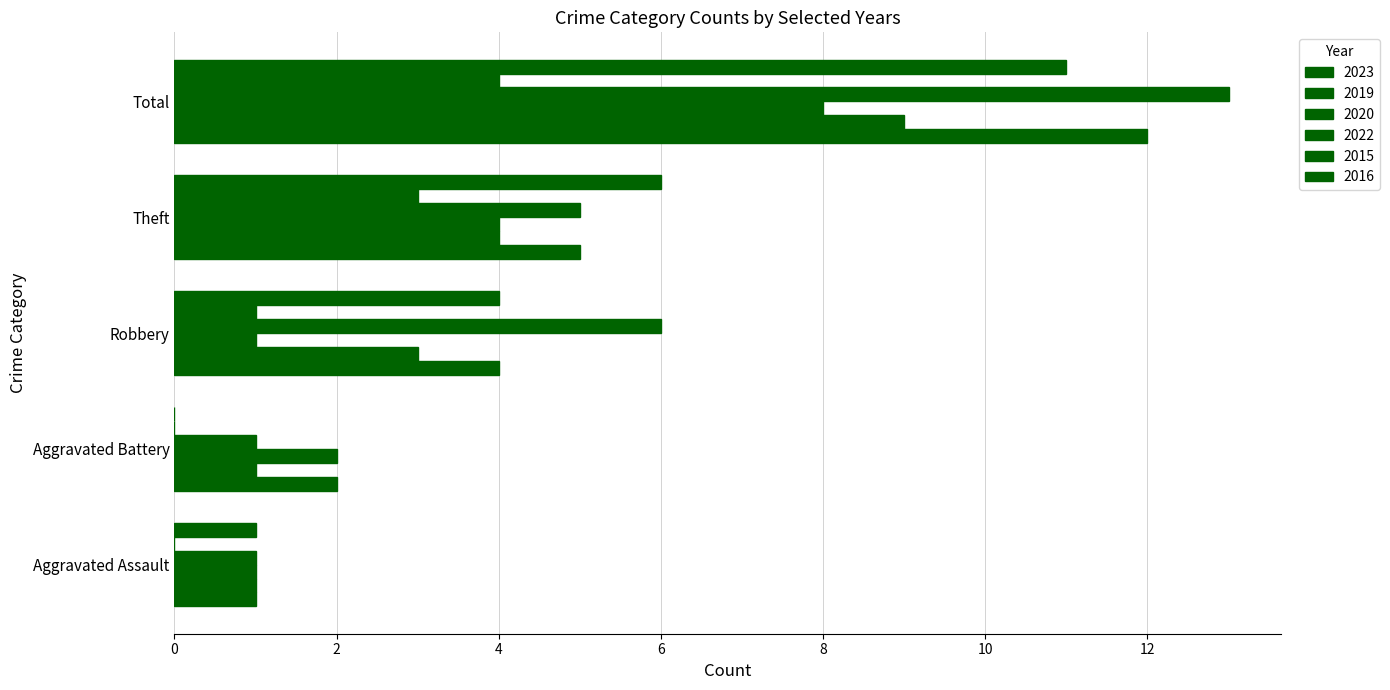

How many categories are shown in the chart?

5